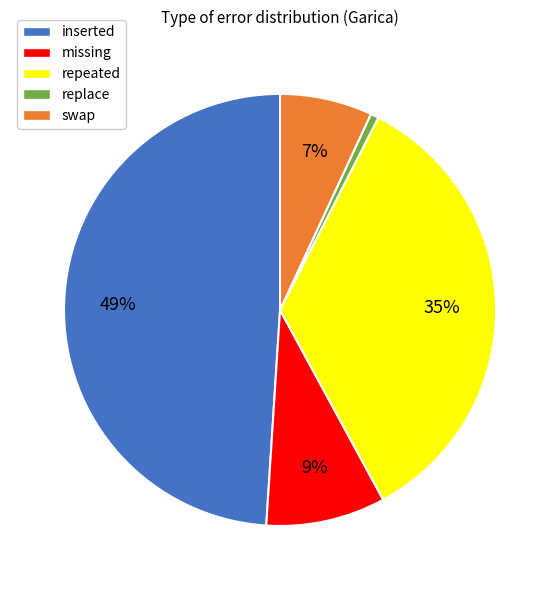

Which has a higher value, repeated or swap?

repeated